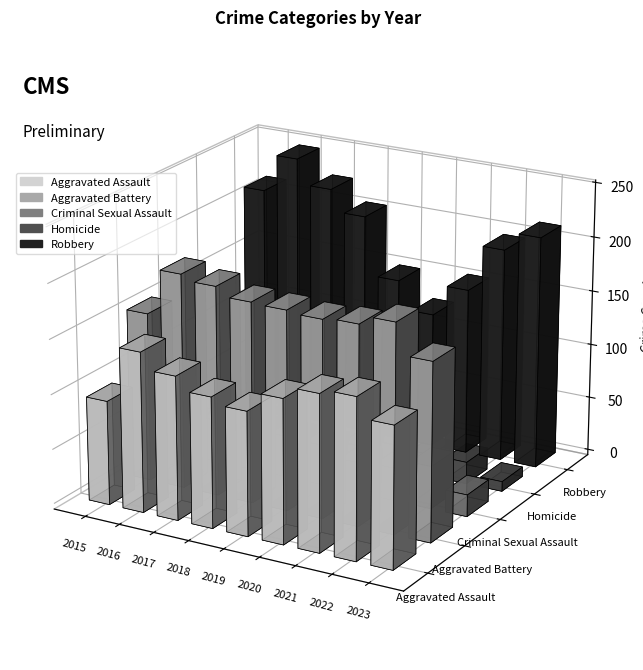

List the series in order of their peak value, highest first.

Robbery, Aggravated Battery, Aggravated Assault, Criminal Sexual Assault, Homicide